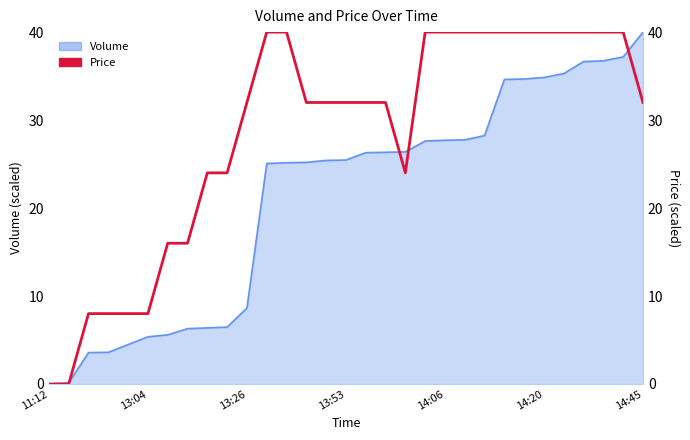

Count the values in the range 16 to 40.

25